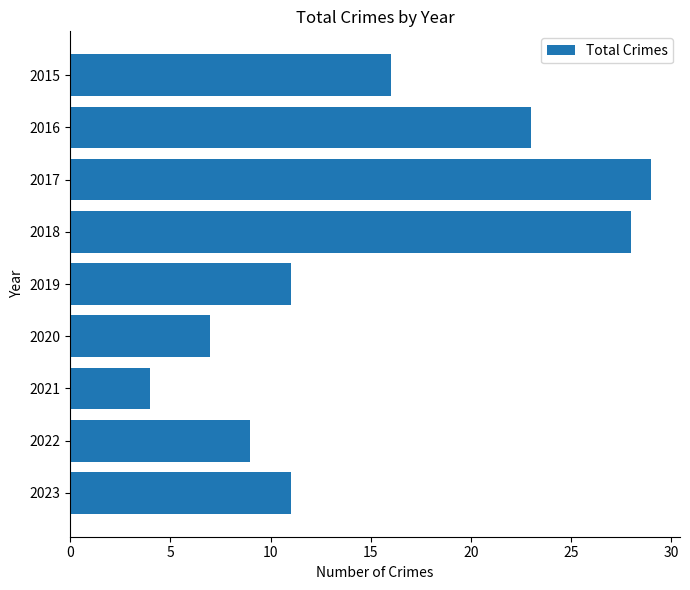

What is the change in value from 2016 to 2020?

-16